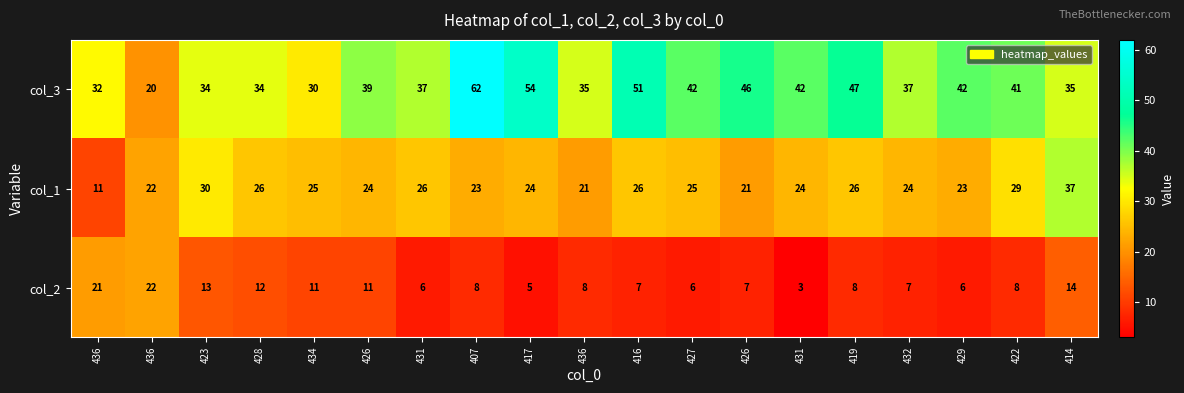

At 419, list the series in order from smallest to largest.

col_2, col_1, col_3